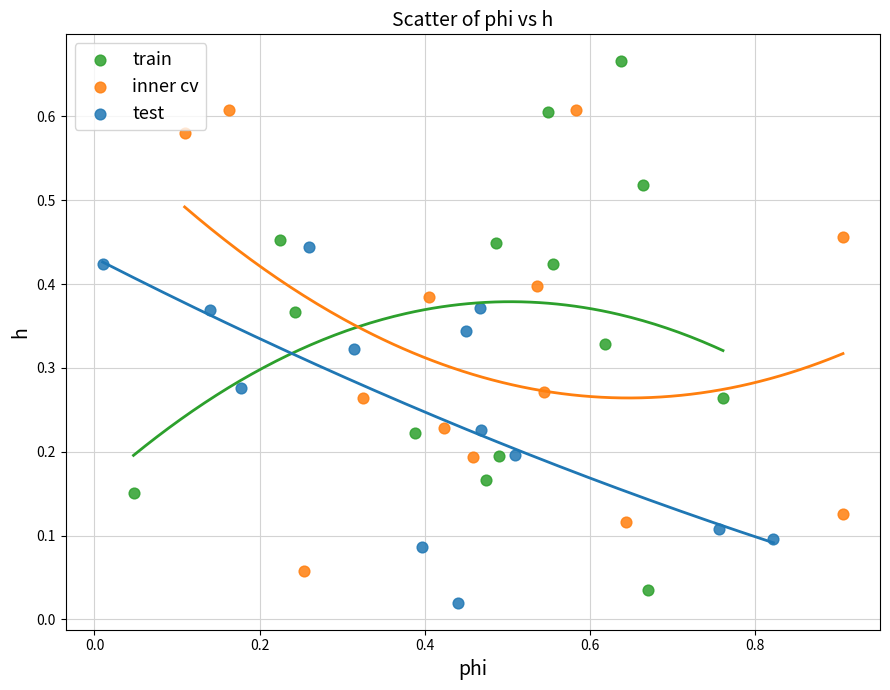

Which series contains the highest Y value?

train